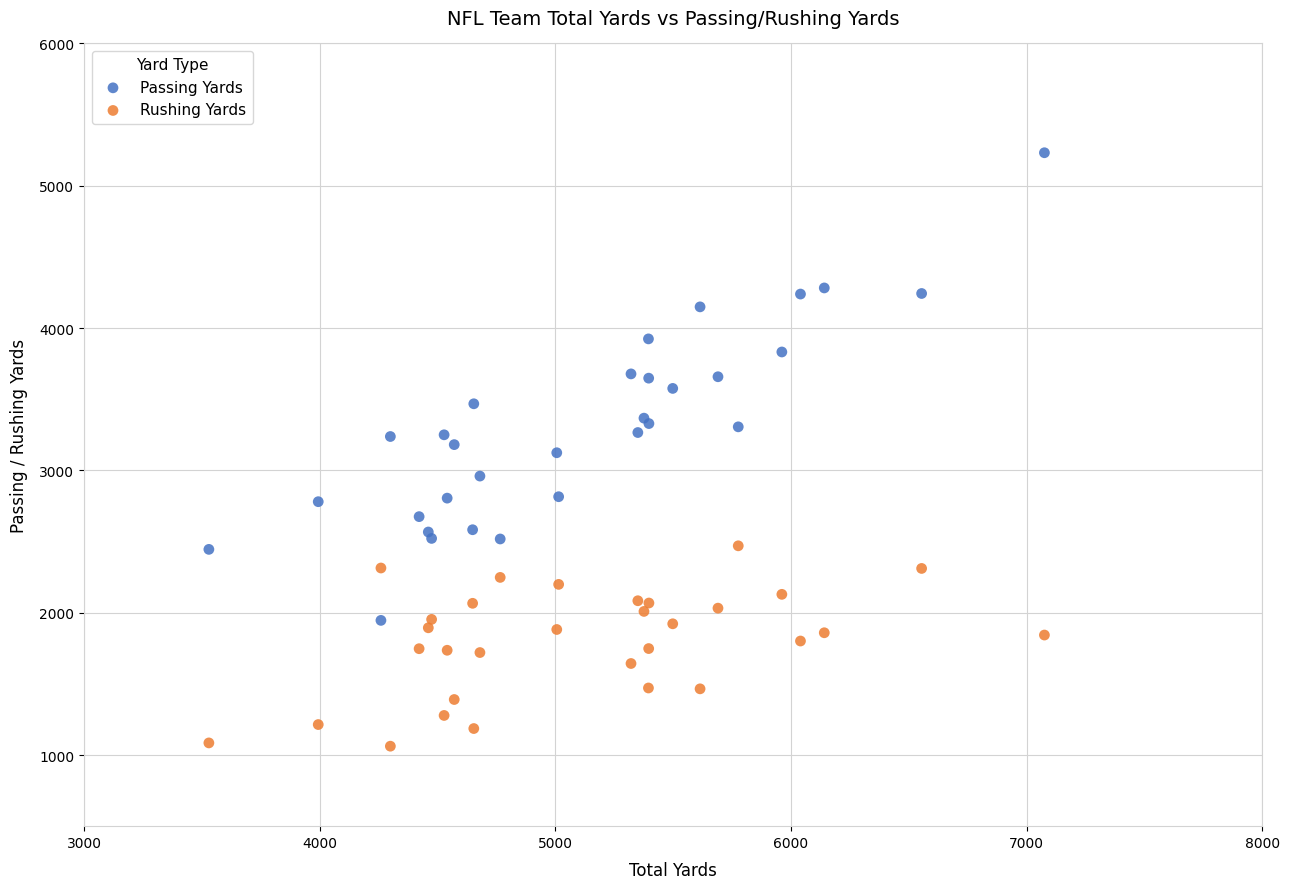

Which series reaches the maximum Y coordinate?

Passing Yards